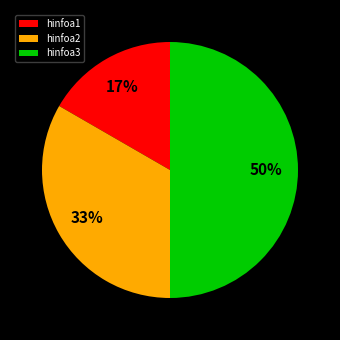

Is the sum of hinfoa3 and hinfoa1 greater than half?

Yes